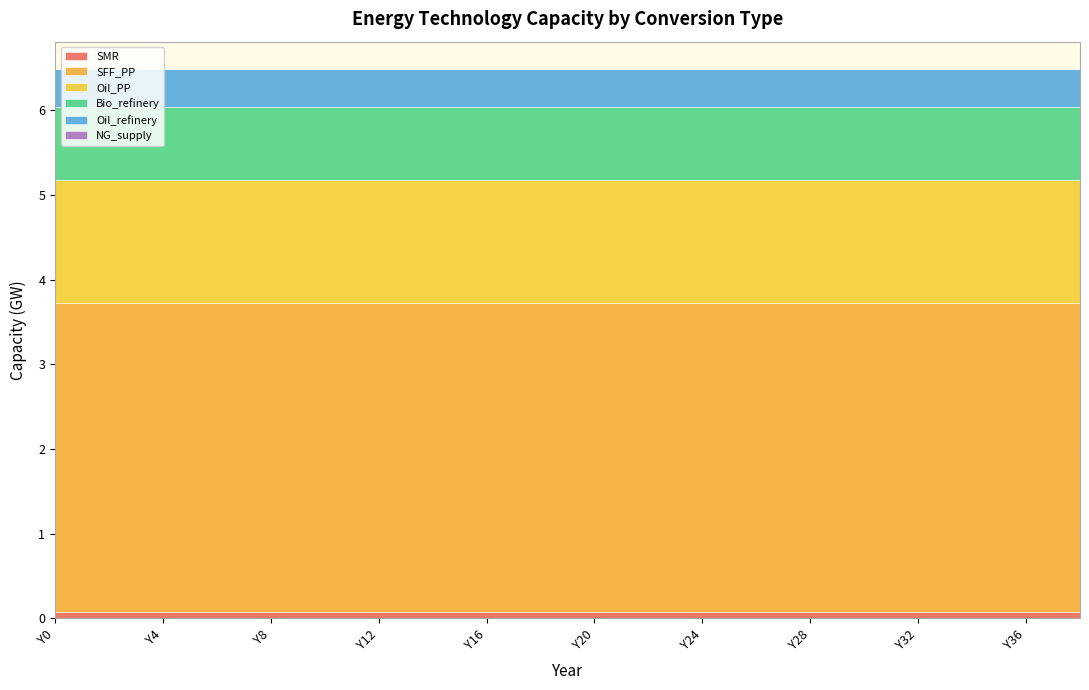

Is it true that Oil_PP equals 1458511422.8 at Y6?

True